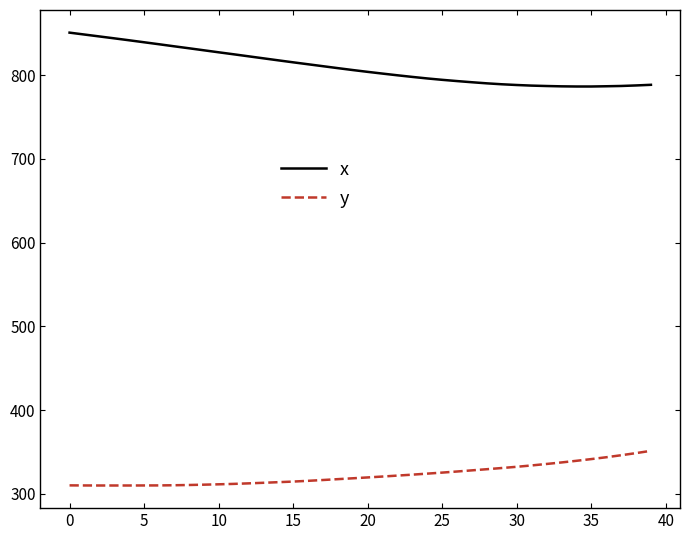

List the series in order of their overall mean, highest first.

x, y